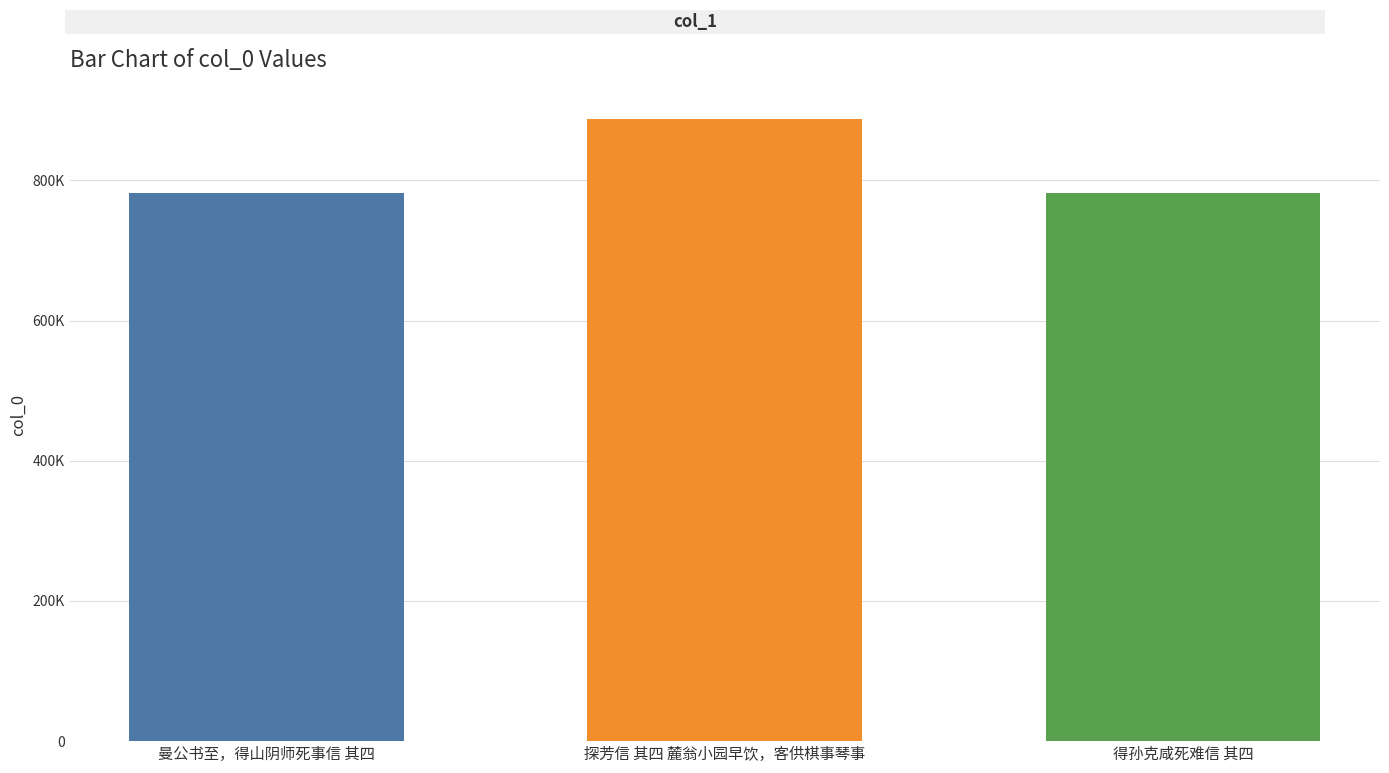

Rank the categories by value from lowest to highest.

得孙克咸死难信 其四, 曼公书至，得山阴师死事信 其四, 探芳信 其四 麓翁小园早饮，客供棋事琴事